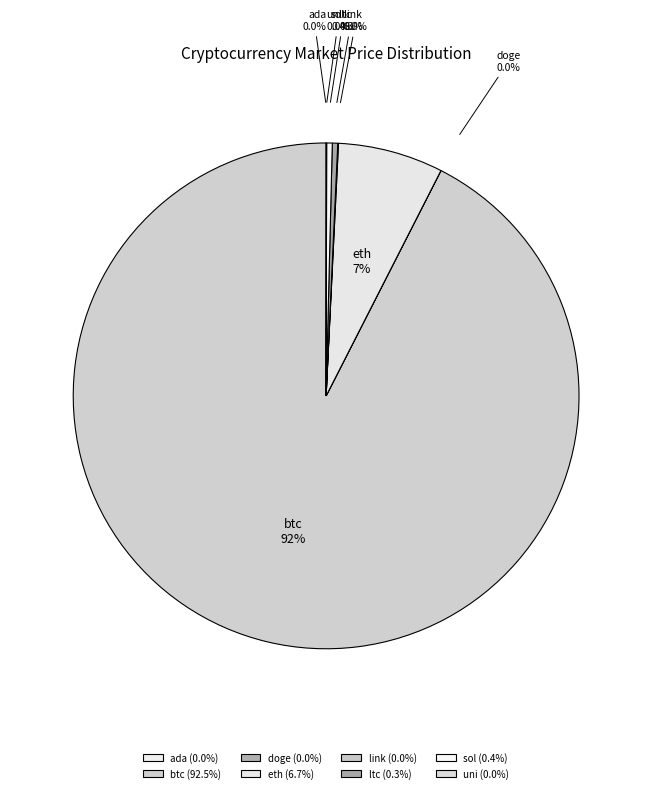

Is it true that ada is 0% of the pie?

True